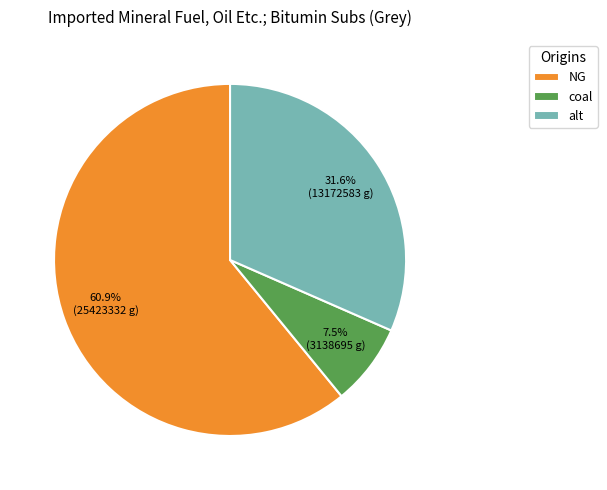

Is the sum of alt and coal greater than half?

No